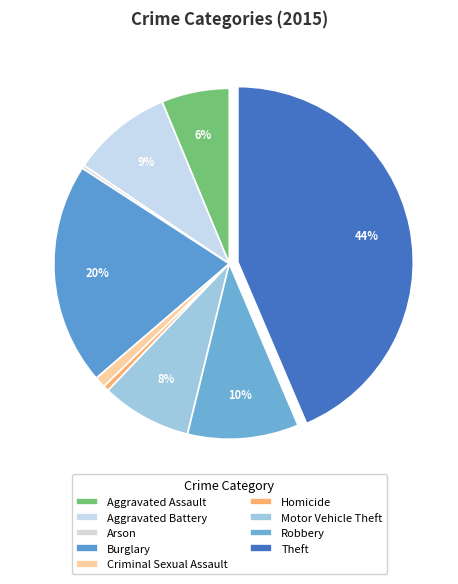

True or false: Aggravated Battery accounts for 9% of the total.

True